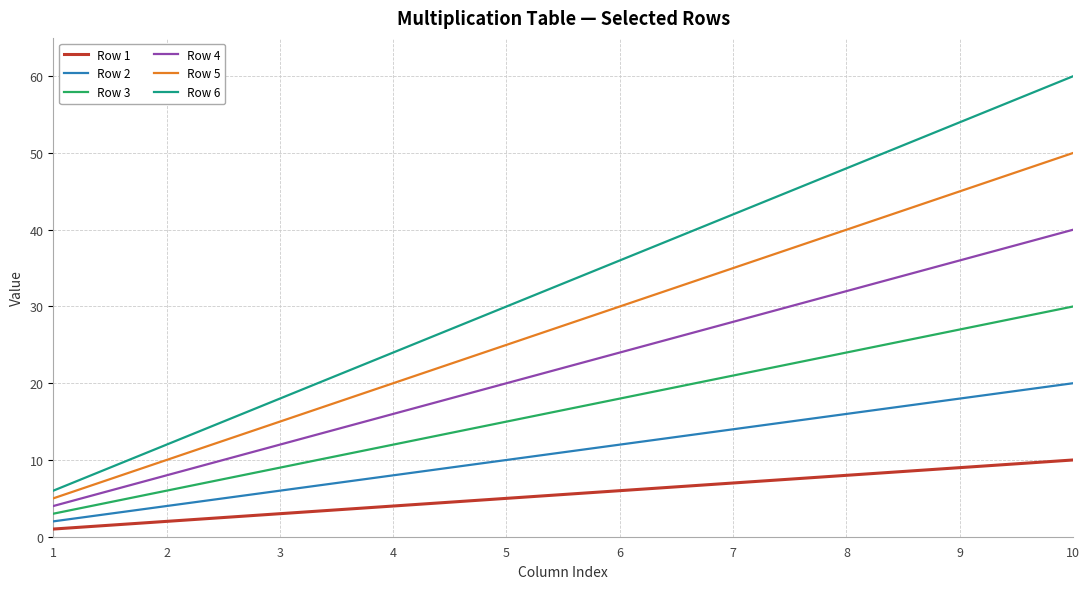

How many series are shown in this chart?

6